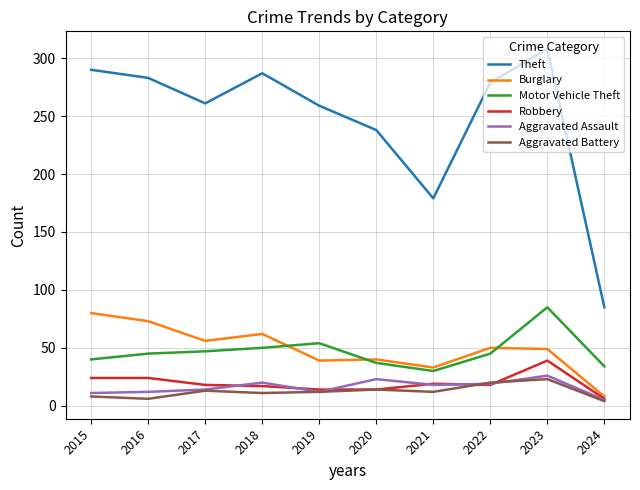

What is the approximate value of Aggravated Assault at 2024, to the nearest 5?

5